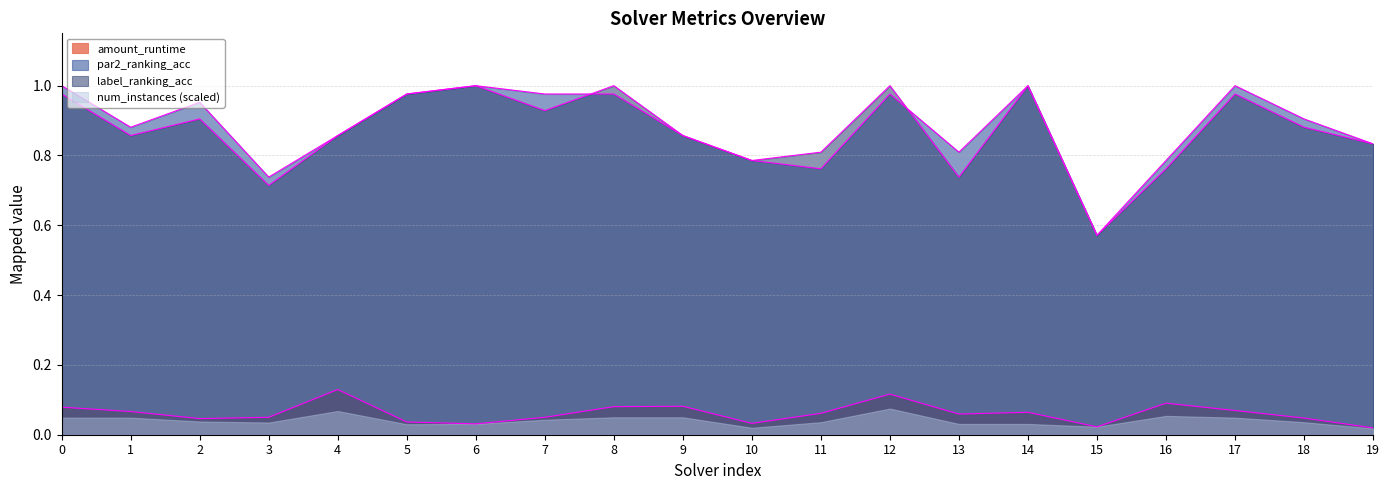

At 17, list the series in order from largest to smallest.

par2_ranking_acc, label_ranking_acc, amount_runtime, num_instances (scaled)